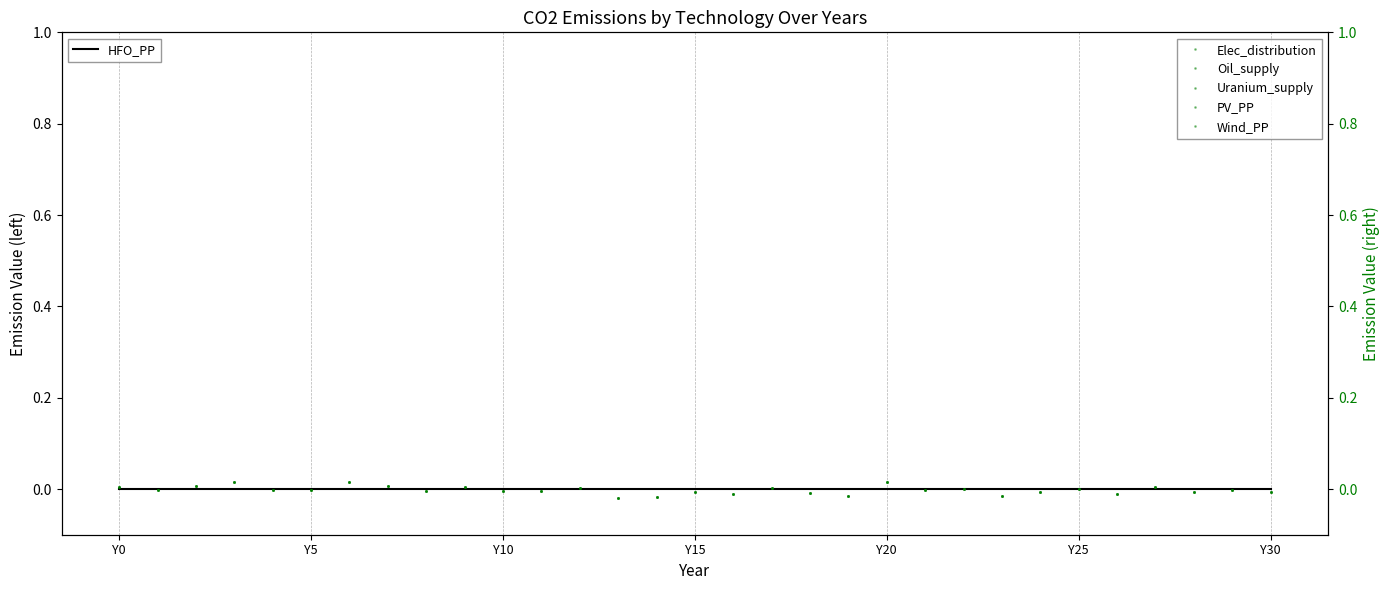

Between Y20 and 23, which is larger?

Y20